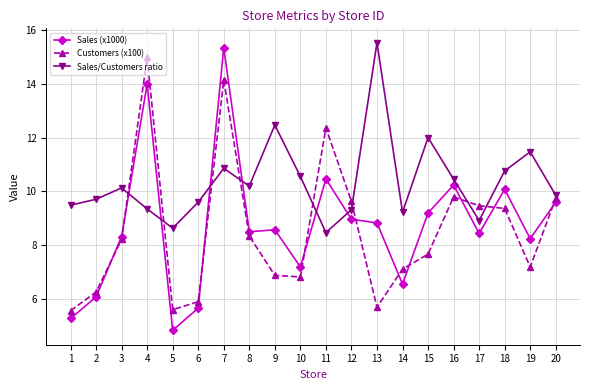

What is the value of the Sales/Customers ratio point at the 4th from the left?

9.3